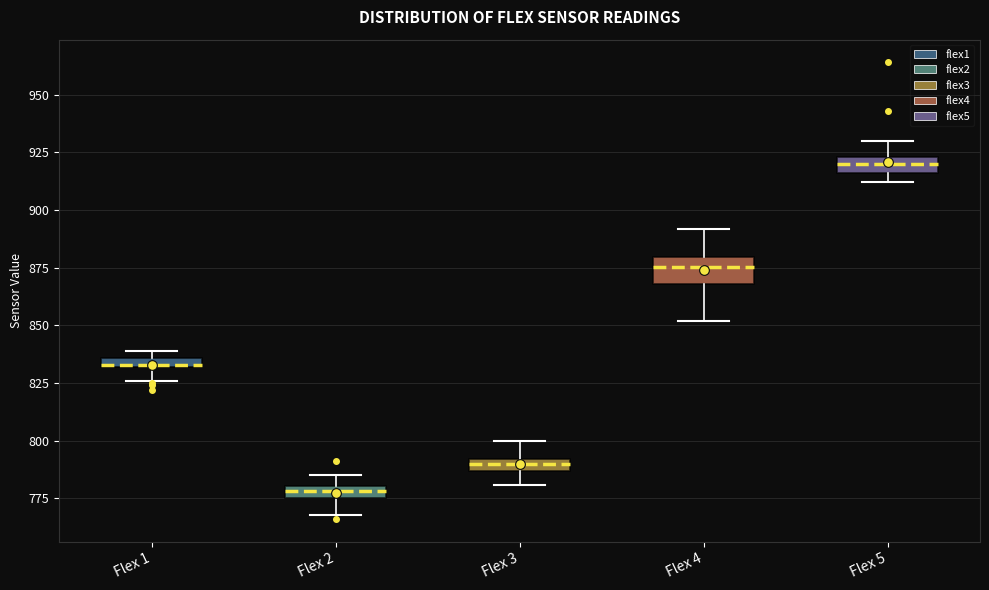

Where is the upper edge of the box for Flex 1 on the y-axis? The values are not printed on the chart, so give them approximately, as read against the axis.

835